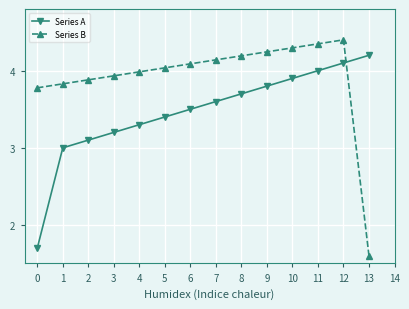

At how many categories does at least one series exceed 2?

14